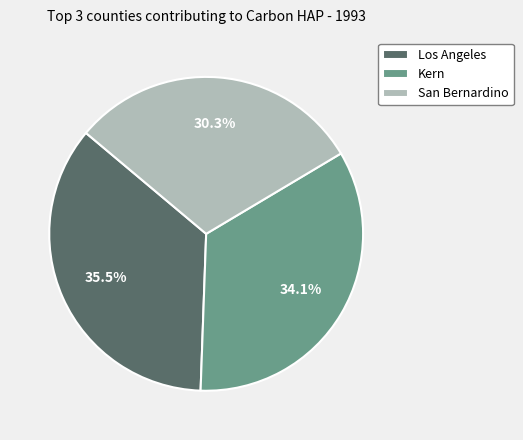

Combined, do Kern and Los Angeles account for over 50%?

Yes